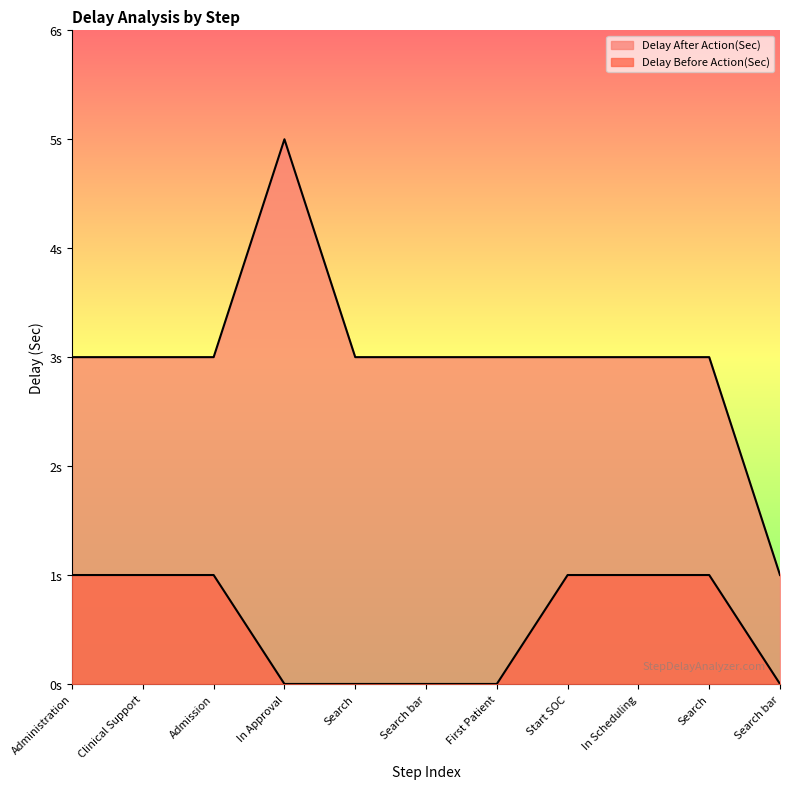

Which series has the widest spread of values?

Delay After Action(Sec)